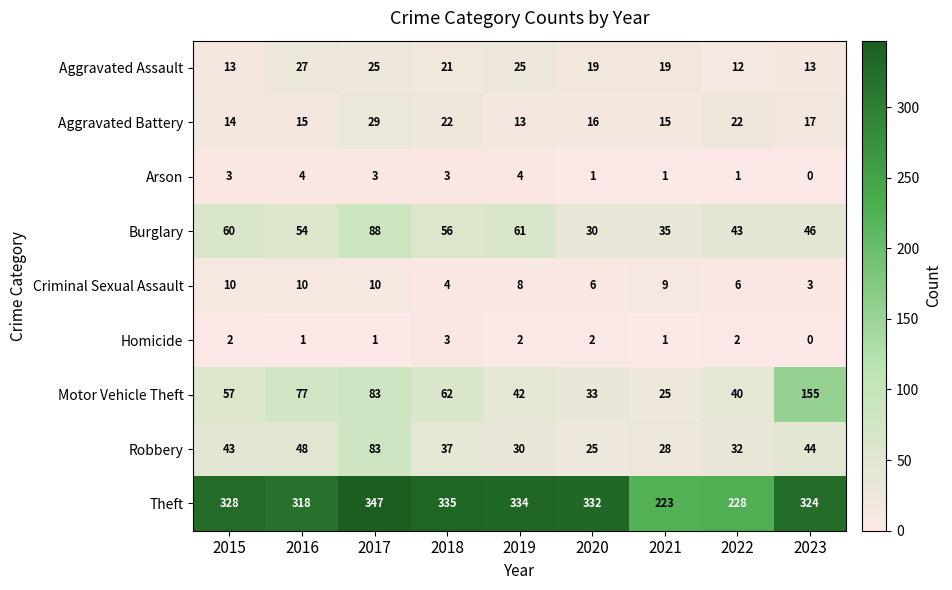

What is the average value of the Theft series?

308